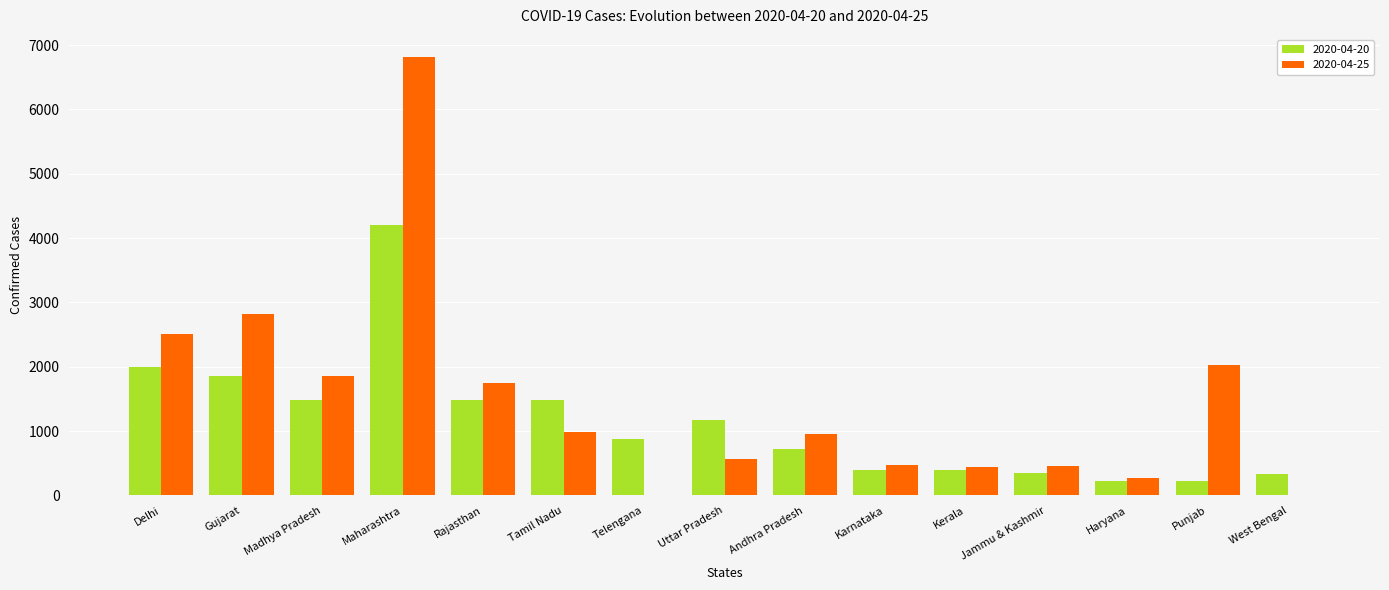

At which category is the sum across all series the highest?

Maharashtra